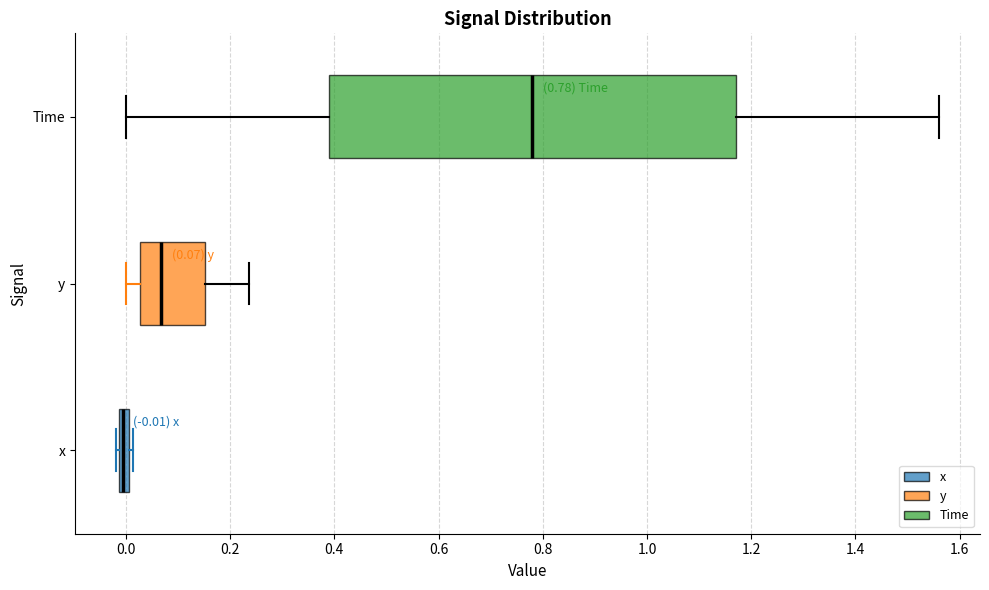

Which box has the furthest to the right median line?

Time